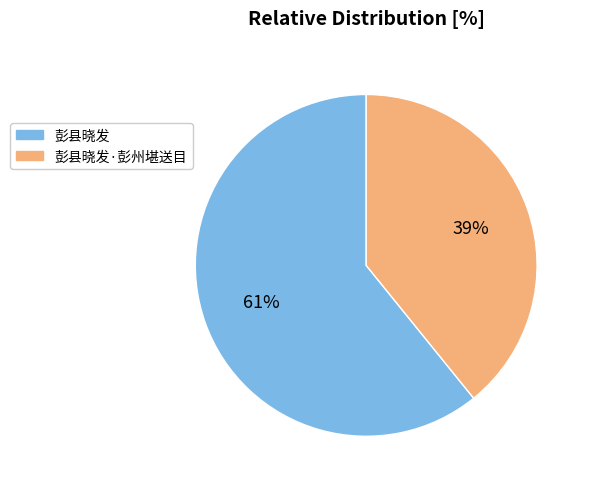

Combined, do 彭县晓发 and 彭县晓发·彭州堪送目 account for over 50%?

Yes